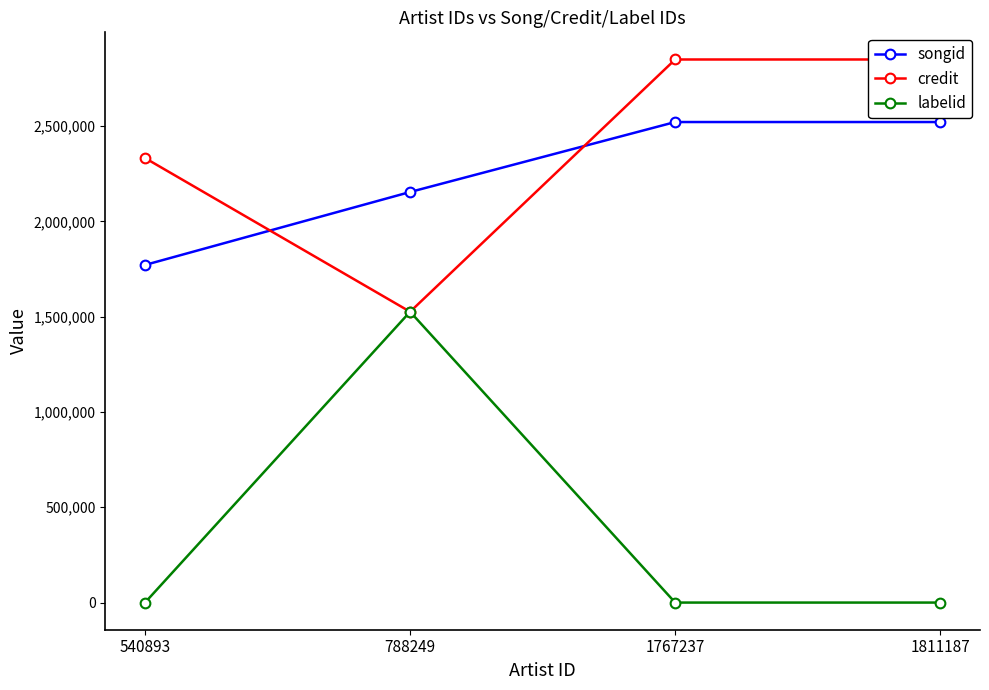

What is the sum of all labelid values?

1525596